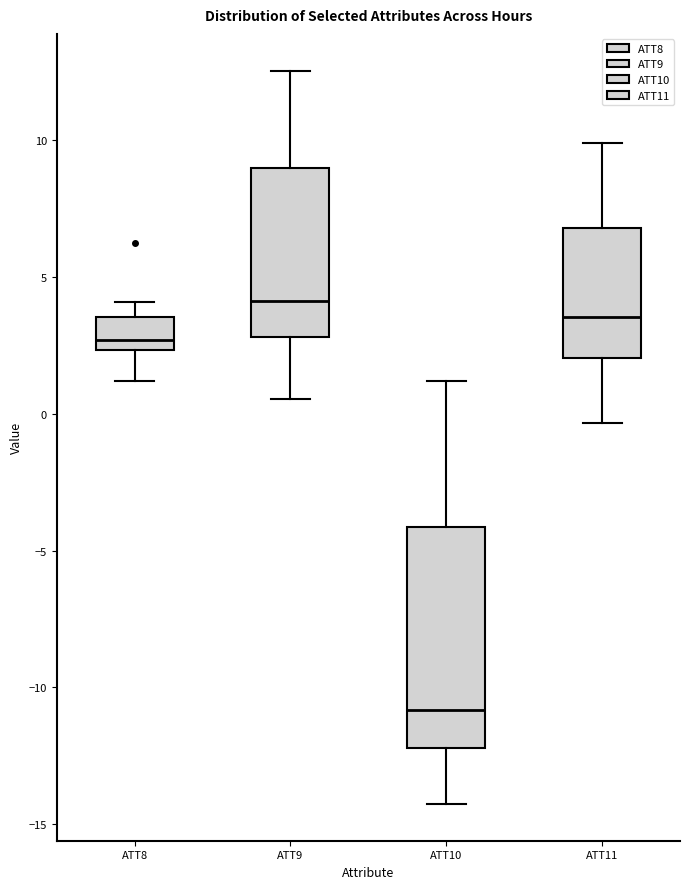

Which box has the highest median line?

ATT9